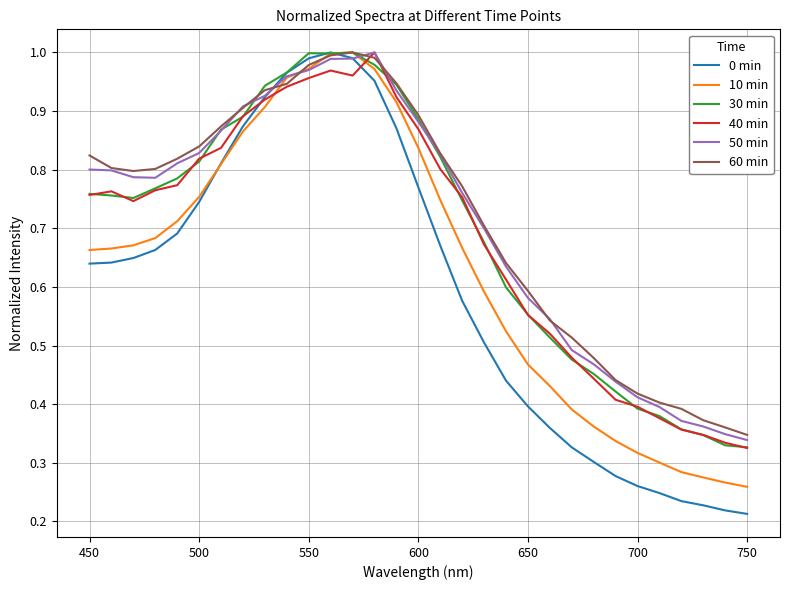

True or false: 60 min and 50 min cross at least once.

True